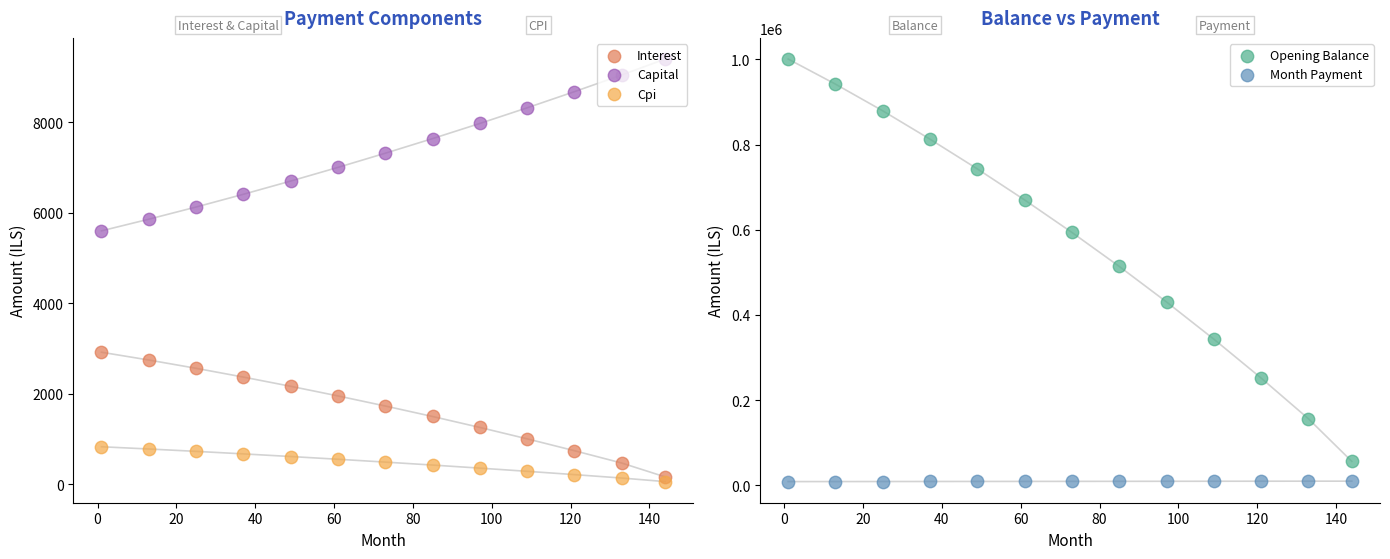

Is the value of Capital at 40 greater than the value of Cpi at −20?

Yes